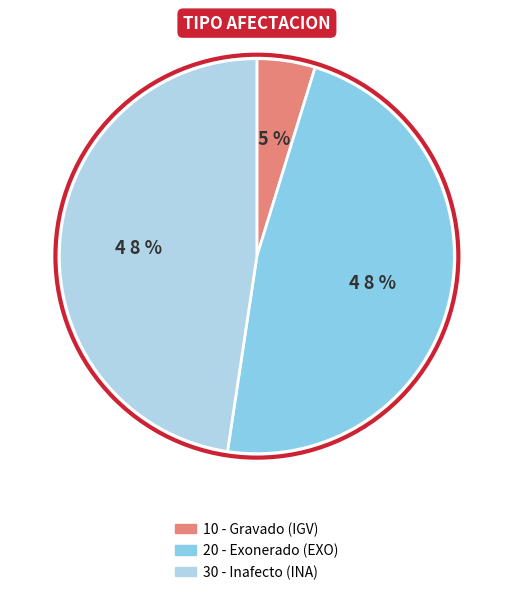

To the nearest percent, what is the average slice percentage?

33%